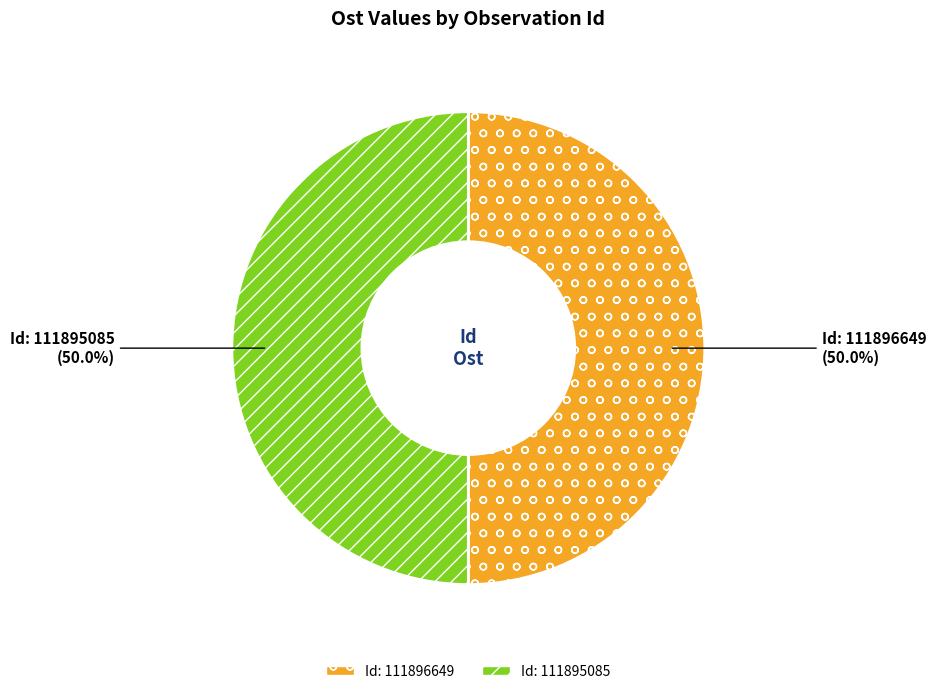

How many segments does this pie chart have?

2